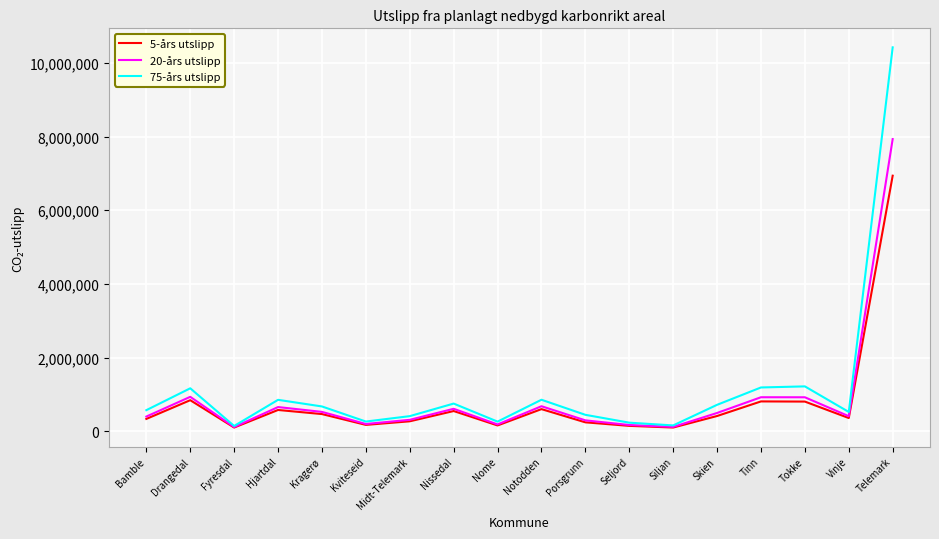

Which series has the largest range (max minus min)?

75-års utslipp